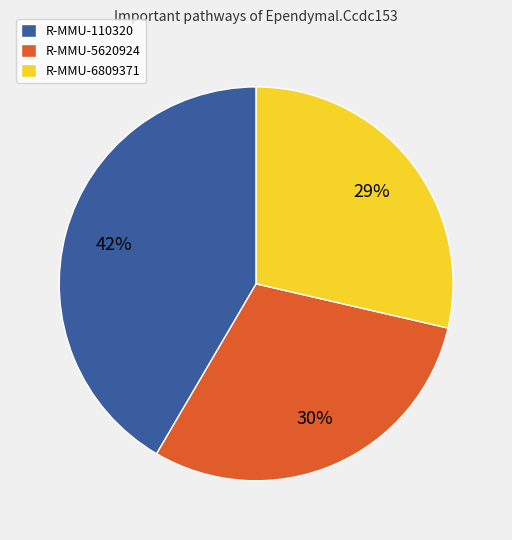

To the nearest percent, what portion does R-MMU-110320 represent?

42%